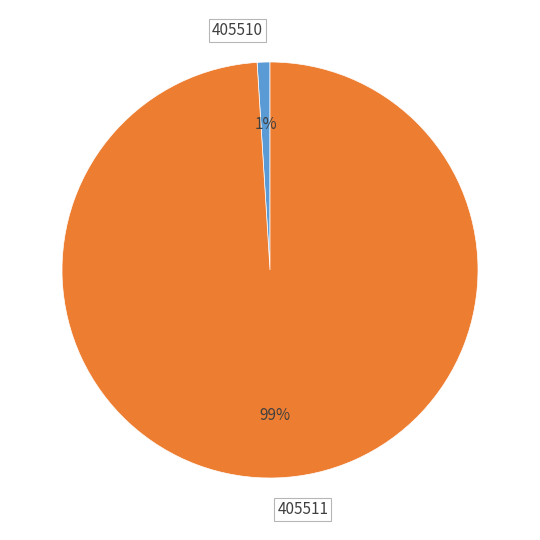

To the nearest percent, what is the difference between the largest and smallest slice percentages?

98%